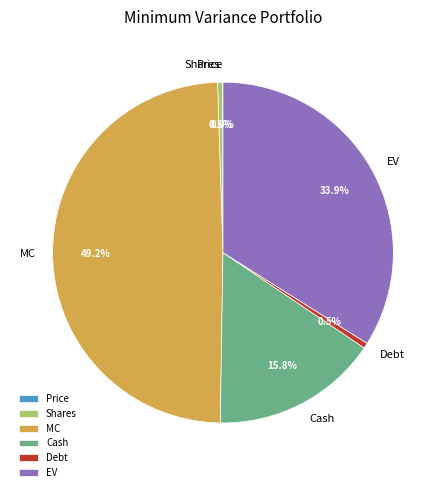

Which category has the biggest portion of the pie?

MC